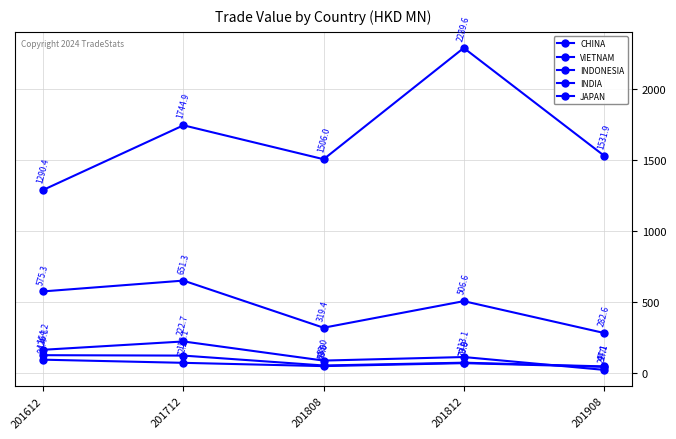

At which category is the sum across all series the highest?

201812